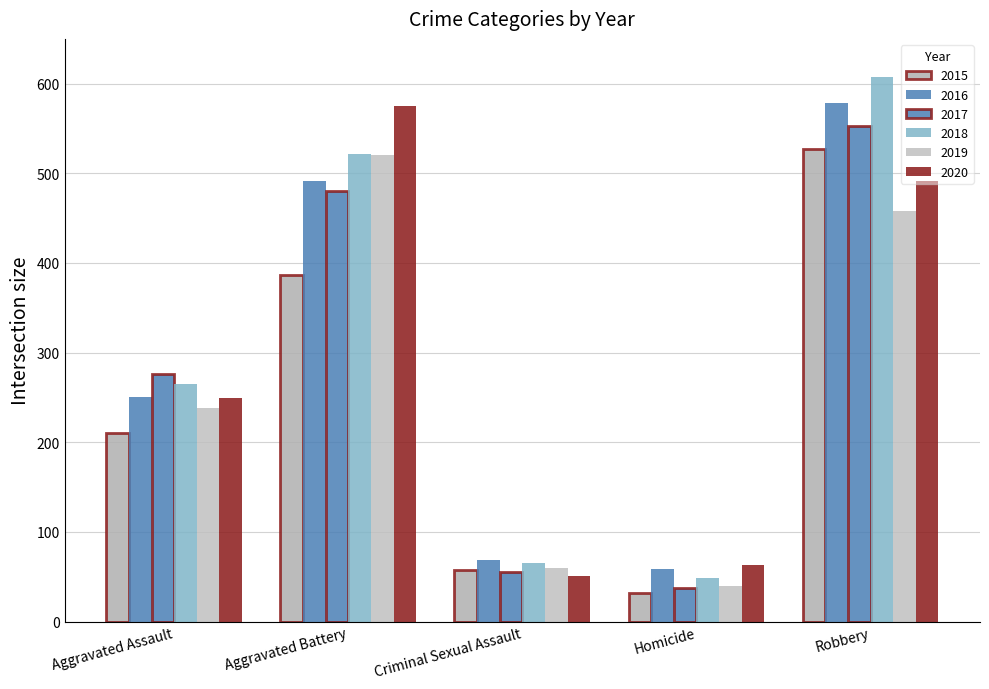

What is the minimum value for 2015?

32